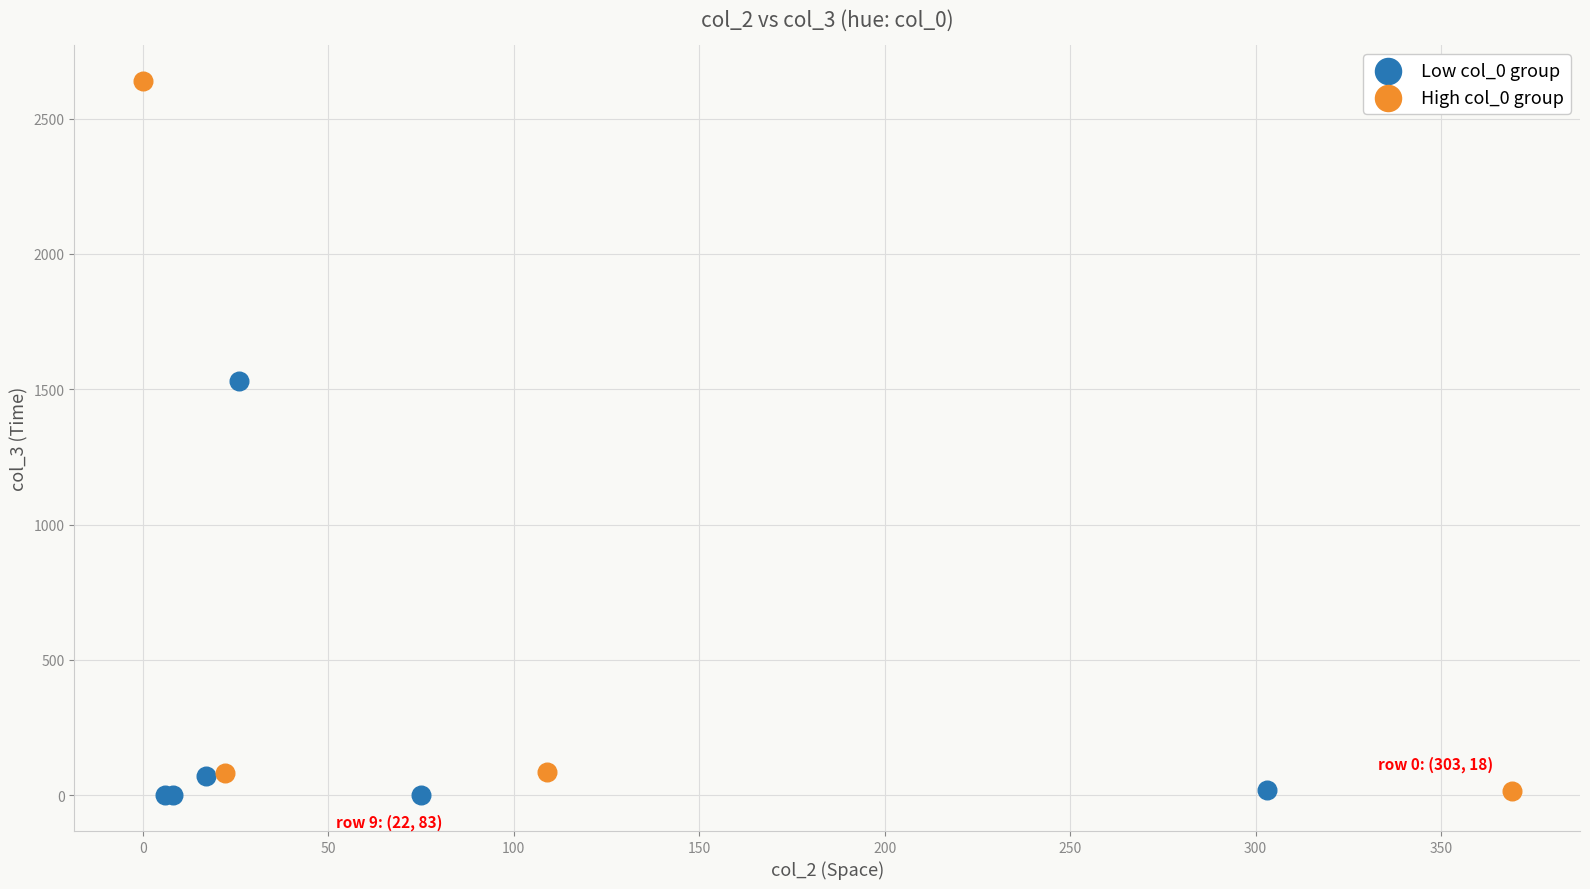

What are all the series names shown in the legend?

Low col_0 group, High col_0 group